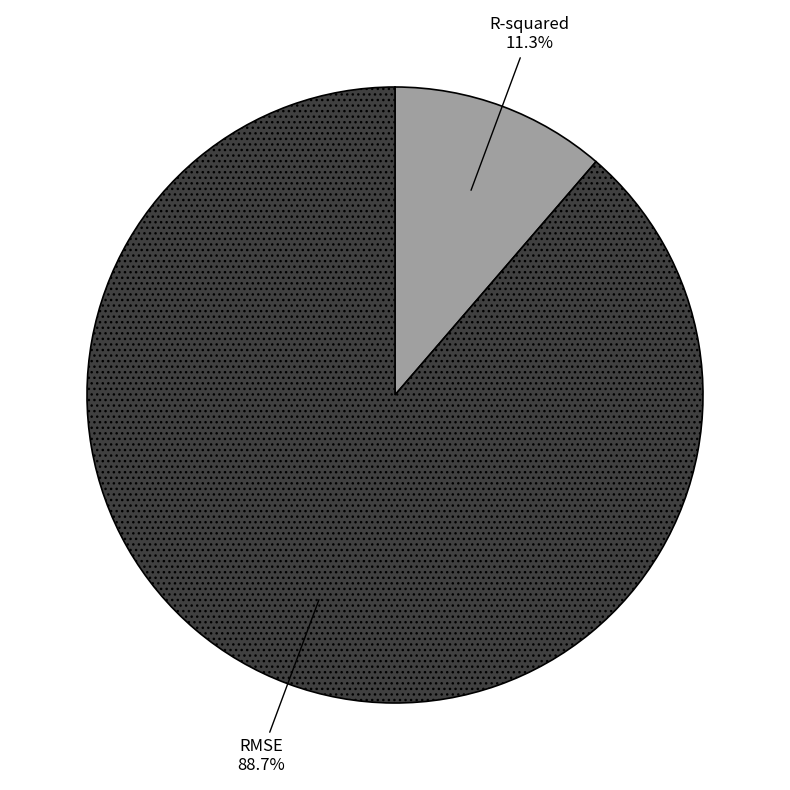

True or false: R-squared accounts for 3% of the total.

False